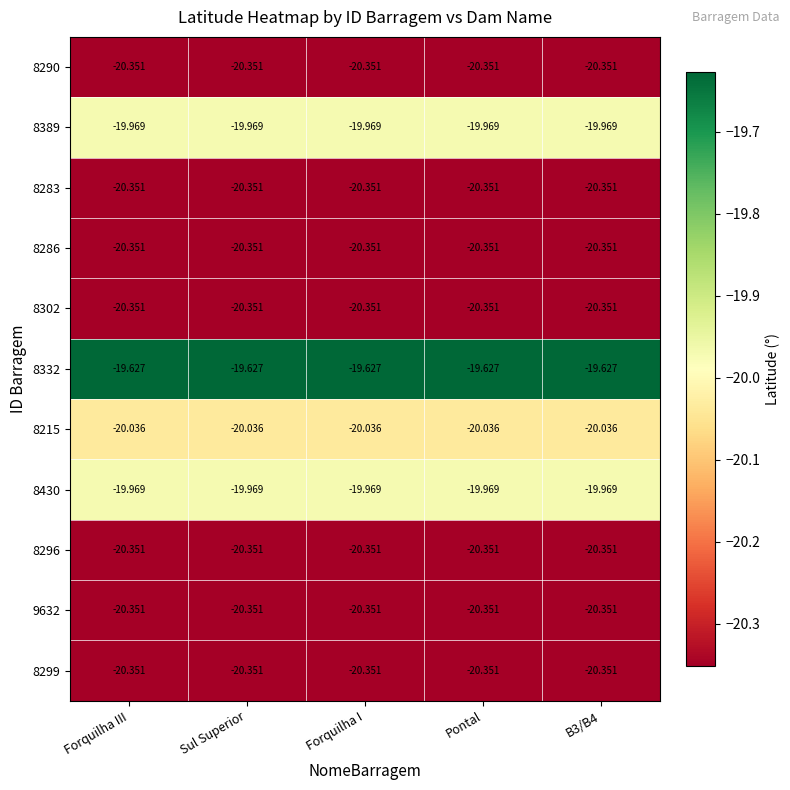

How many series are shown in this chart?

11